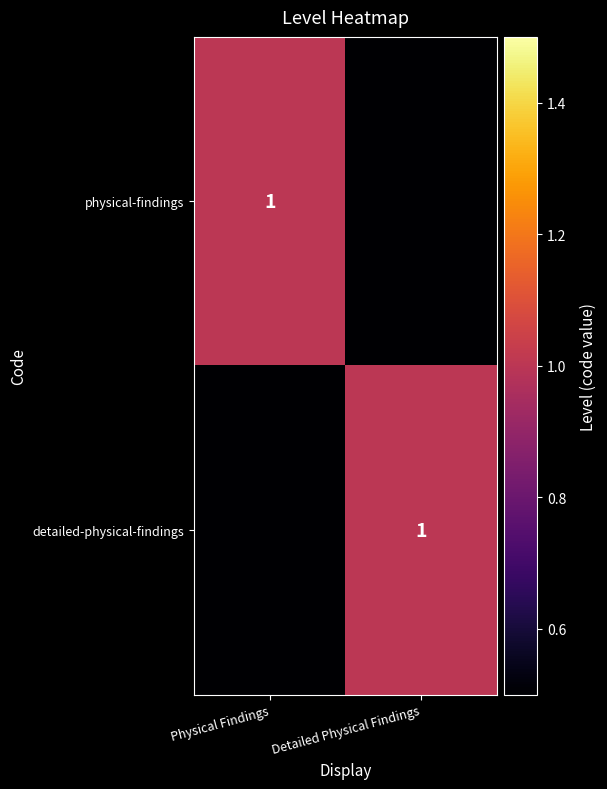

How many data points does each series have?

2